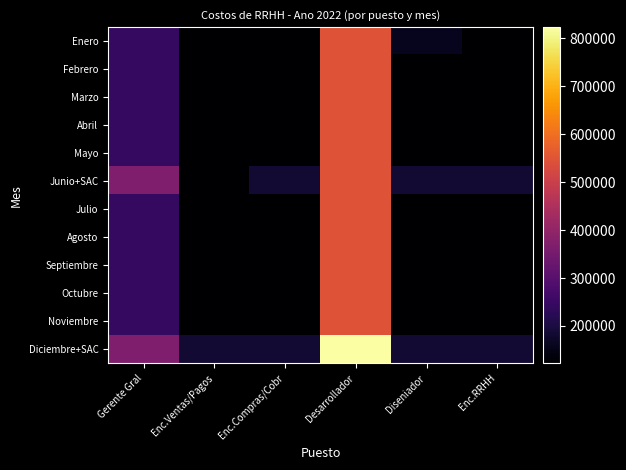

Reading right to left, what are all the values shown in this chart?

Enero: Enc.RRHH=121948.6	Diseniador=158527.6	Desarrollador=548740.7	Enc.Compras/Cobr=121948.6	Enc.Ventas/Pagos=121948.6	Gerente Gral=243878.6
Febrero: Enc.RRHH=121948.6	Diseniador=121948.6	Desarrollador=548740.7	Enc.Compras/Cobr=121948.6	Enc.Ventas/Pagos=121948.6	Gerente Gral=243878.6
Marzo: Enc.RRHH=121948.6	Diseniador=121948.6	Desarrollador=548740.7	Enc.Compras/Cobr=121948.6	Enc.Ventas/Pagos=121948.6	Gerente Gral=243878.6
Abril: Enc.RRHH=121948.6	Diseniador=121948.6	Desarrollador=548740.7	Enc.Compras/Cobr=121948.6	Enc.Ventas/Pagos=121948.6	Gerente Gral=243878.6
Mayo: Enc.RRHH=121948.6	Diseniador=121948.6	Desarrollador=548740.7	Enc.Compras/Cobr=121948.6	Enc.Ventas/Pagos=121948.6	Gerente Gral=243878.6
Junio+SAC: Enc.RRHH=182922.9	Diseniador=182922.9	Desarrollador=548740.7	Enc.Compras/Cobr=182922.9	Enc.Ventas/Pagos=121948.6	Gerente Gral=365817.9
Julio: Enc.RRHH=121948.6	Diseniador=121948.6	Desarrollador=548740.7	Enc.Compras/Cobr=121948.6	Enc.Ventas/Pagos=121948.6	Gerente Gral=243878.6
Agosto: Enc.RRHH=121948.6	Diseniador=121948.6	Desarrollador=548740.7	Enc.Compras/Cobr=121948.6	Enc.Ventas/Pagos=121948.6	Gerente Gral=243878.6
Septiembre: Enc.RRHH=121948.6	Diseniador=121948.6	Desarrollador=548740.7	Enc.Compras/Cobr=121948.6	Enc.Ventas/Pagos=121948.6	Gerente Gral=243878.6
Octubre: Enc.RRHH=121948.6	Diseniador=121948.6	Desarrollador=548740.7	Enc.Compras/Cobr=121948.6	Enc.Ventas/Pagos=121948.6	Gerente Gral=243878.6
Noviembre: Enc.RRHH=121948.6	Diseniador=121948.6	Desarrollador=548740.7	Enc.Compras/Cobr=121948.6	Enc.Ventas/Pagos=121948.6	Gerente Gral=243878.6
Diciembre+SAC: Enc.RRHH=182922.9	Diseniador=182922.9	Desarrollador=823111.1	Enc.Compras/Cobr=182922.9	Enc.Ventas/Pagos=182922.9	Gerente Gral=365817.9